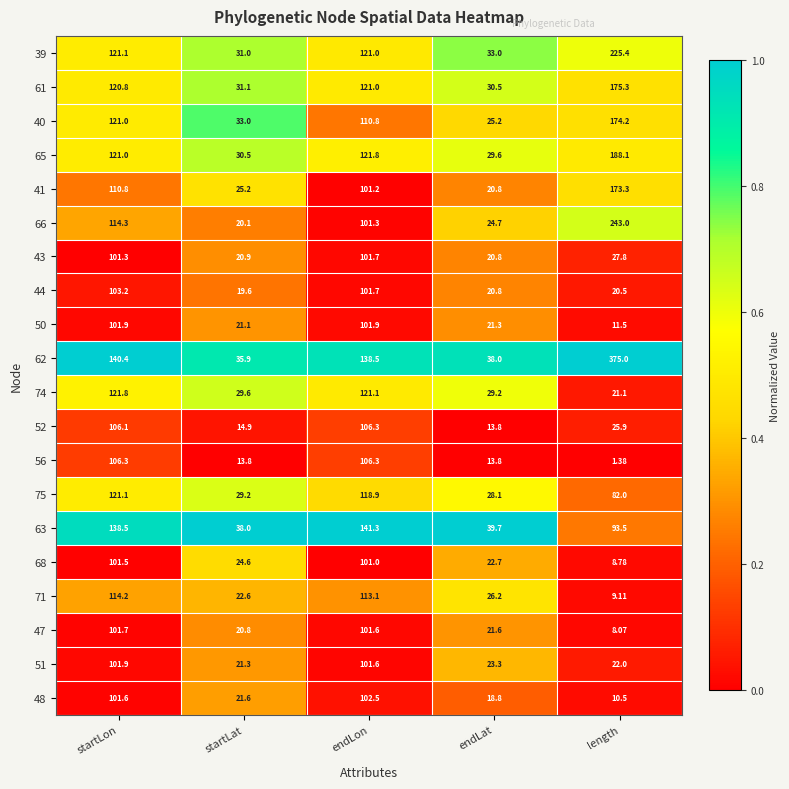

Is the value of 52 at startLon greater than the value of 61 at startLat?

Yes